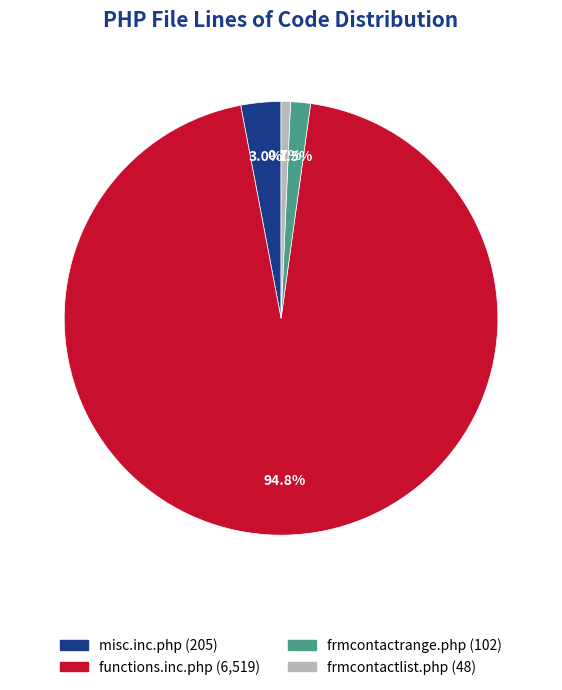

Rank the categories by value from lowest to highest.

frmcontactlist.php, frmcontactrange.php, misc.inc.php, functions.inc.php